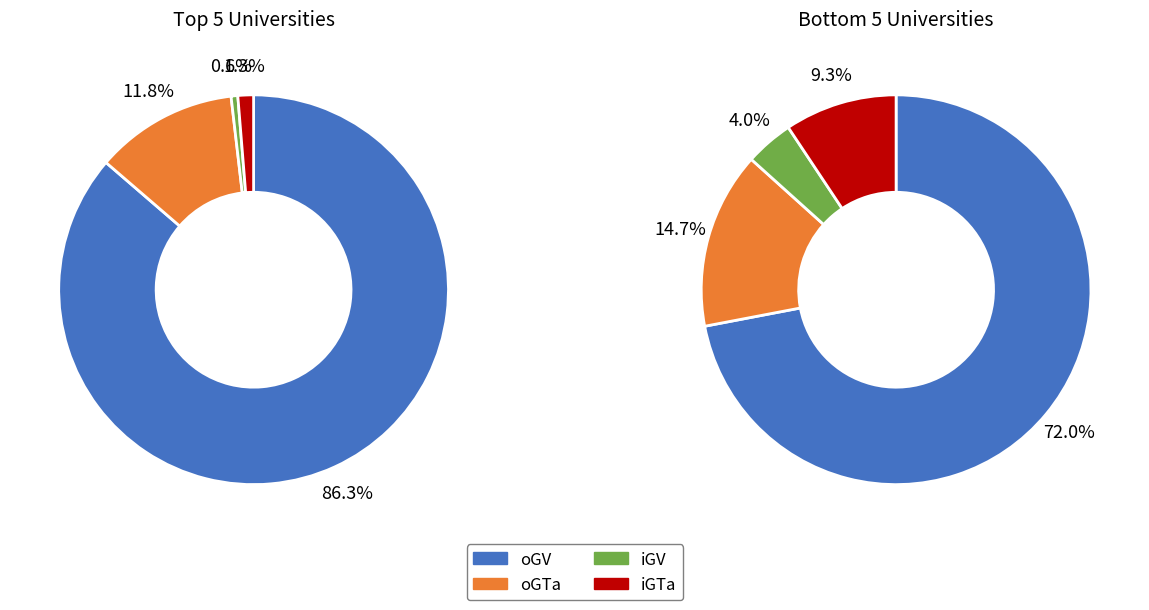

Which series changed the most between 5 and 8?

values_oGV